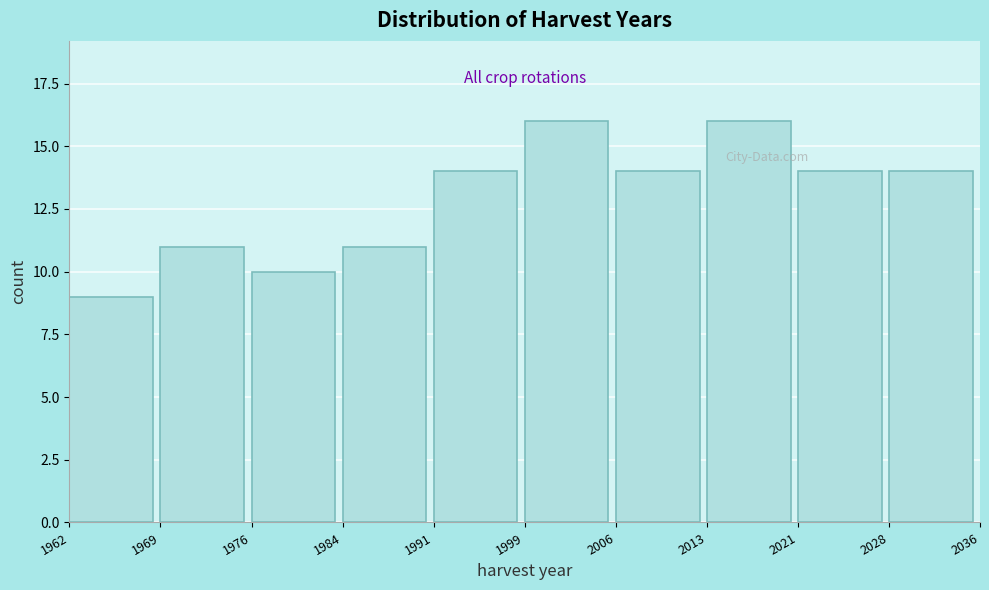

Reading left to right, what are all the values shown in this chart?

9	11	10	11	14	16	14	16	14	14